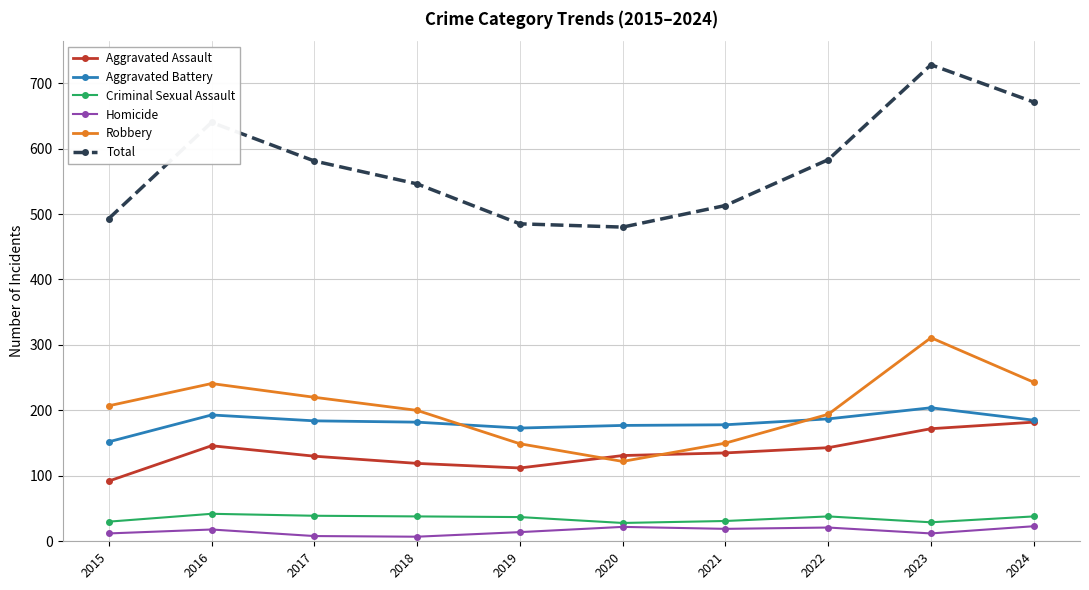

The Aggravated Battery series shows 184 at 2017. True or false?

True